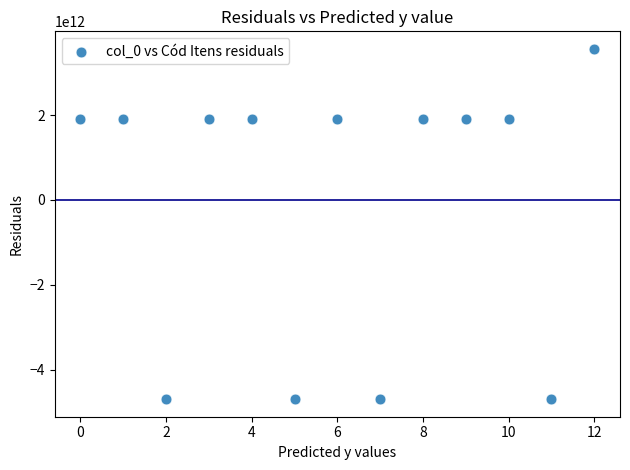

What is the range of X values (max minus min)?

12.0